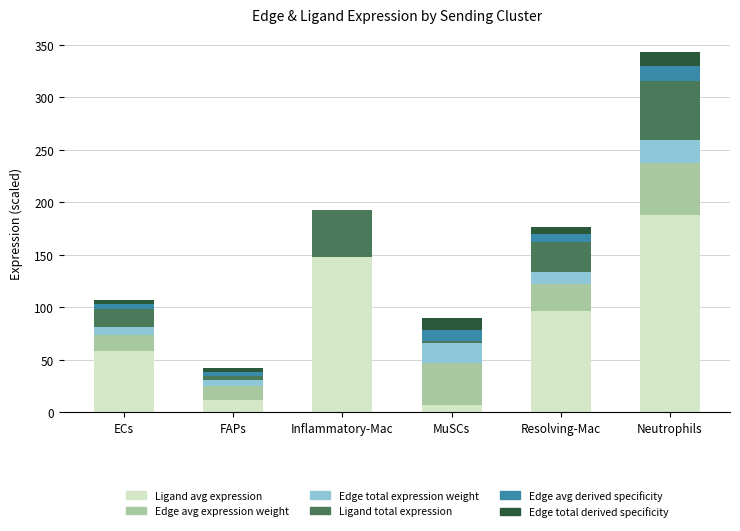

Which category has the highest value in the Ligand avg expression series?

Neutrophils